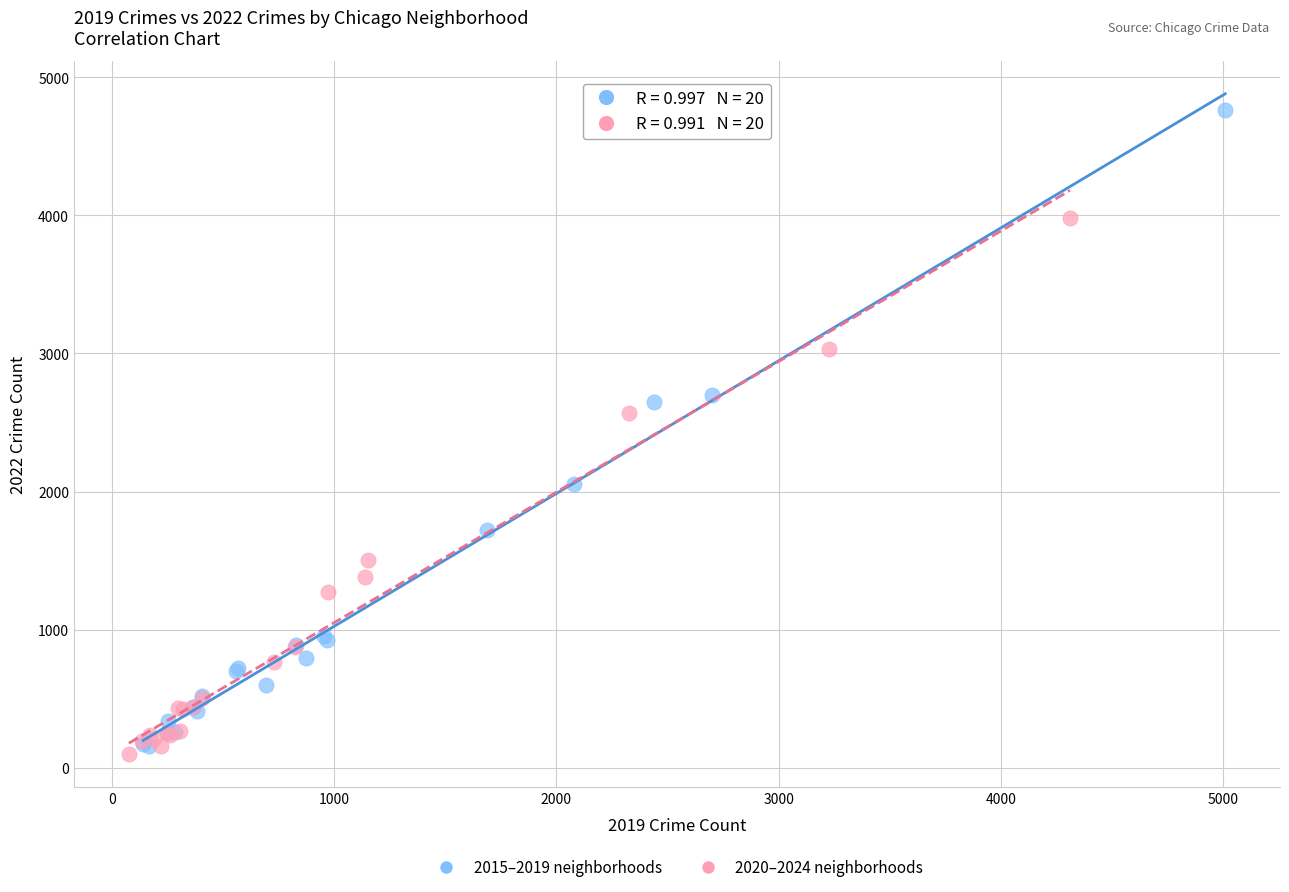

Which series has the widest spread of Y values?

2015–2019 neighborhoods